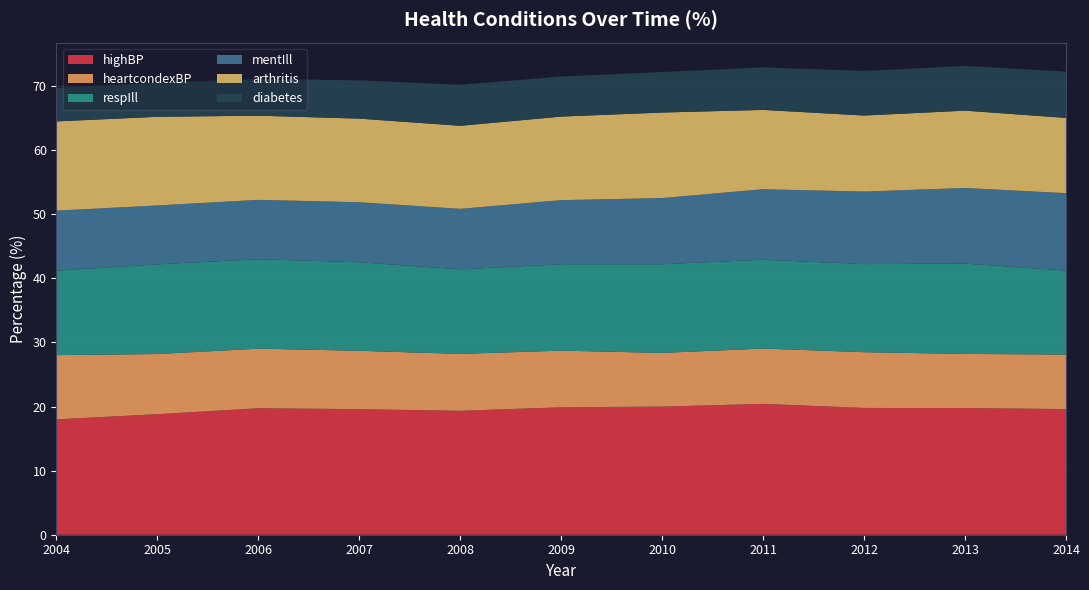

Reading left to right, transcribe all the data shown in this chart.

highBP: 18.0	18.8	19.7	19.6	19.3	19.9	20.0	20.4	19.8	19.8	19.6
heartcondexBP: 10.0	9.4	9.3	9.1	8.9	8.8	8.4	8.6	8.7	8.4	8.5
respIll: 13.2	14.0	14.0	13.8	13.2	13.5	13.8	13.9	13.7	14.1	13.1
mentIll: 9.3	9.2	9.3	9.4	9.4	10.0	10.3	11.0	11.3	11.8	12.1
arthritis: 13.9	13.8	13.1	13.0	13.0	13.0	13.3	12.4	11.9	12.1	11.7
diabetes: 5.2	5.3	5.7	6.0	6.4	6.3	6.3	6.6	7.0	7.0	7.2